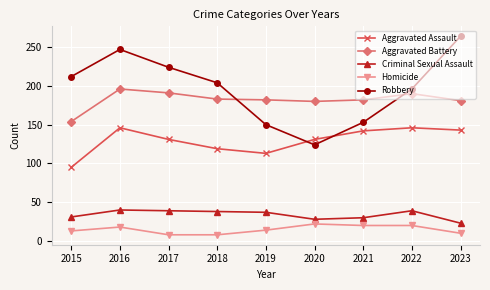

How many lines are shown in the chart?

5